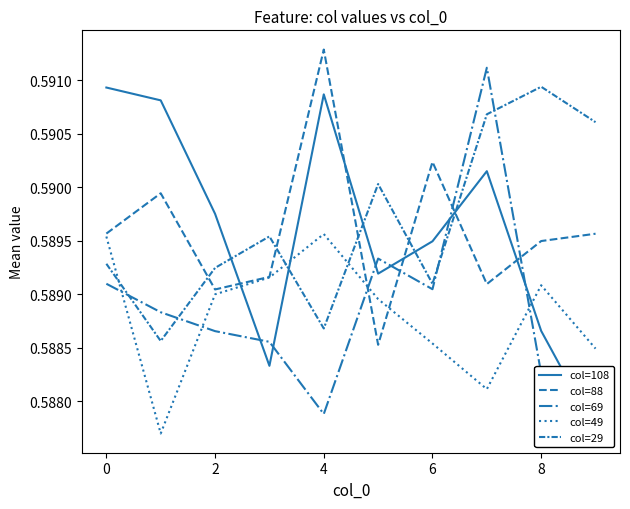

How many interior local peaks does the col=49 series have?

2